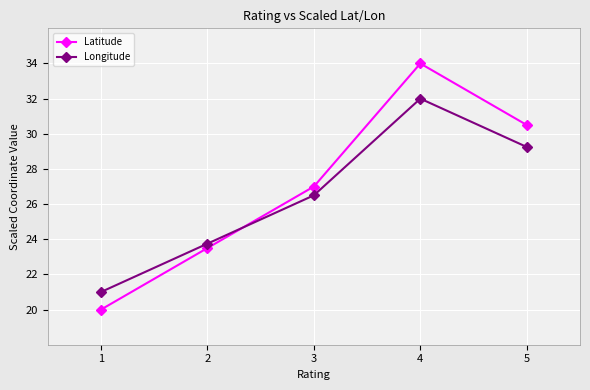

Which category has the highest value in the Longitude series?

4